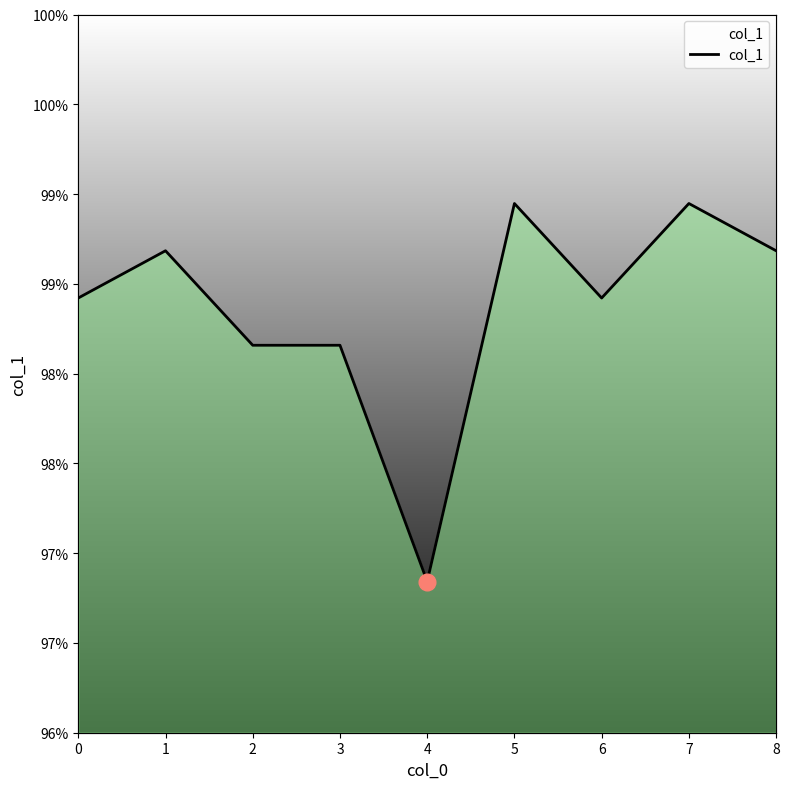

List the labels in order of value, largest first.

5, 7, 1, 8, 0, 6, 2, 3, 4